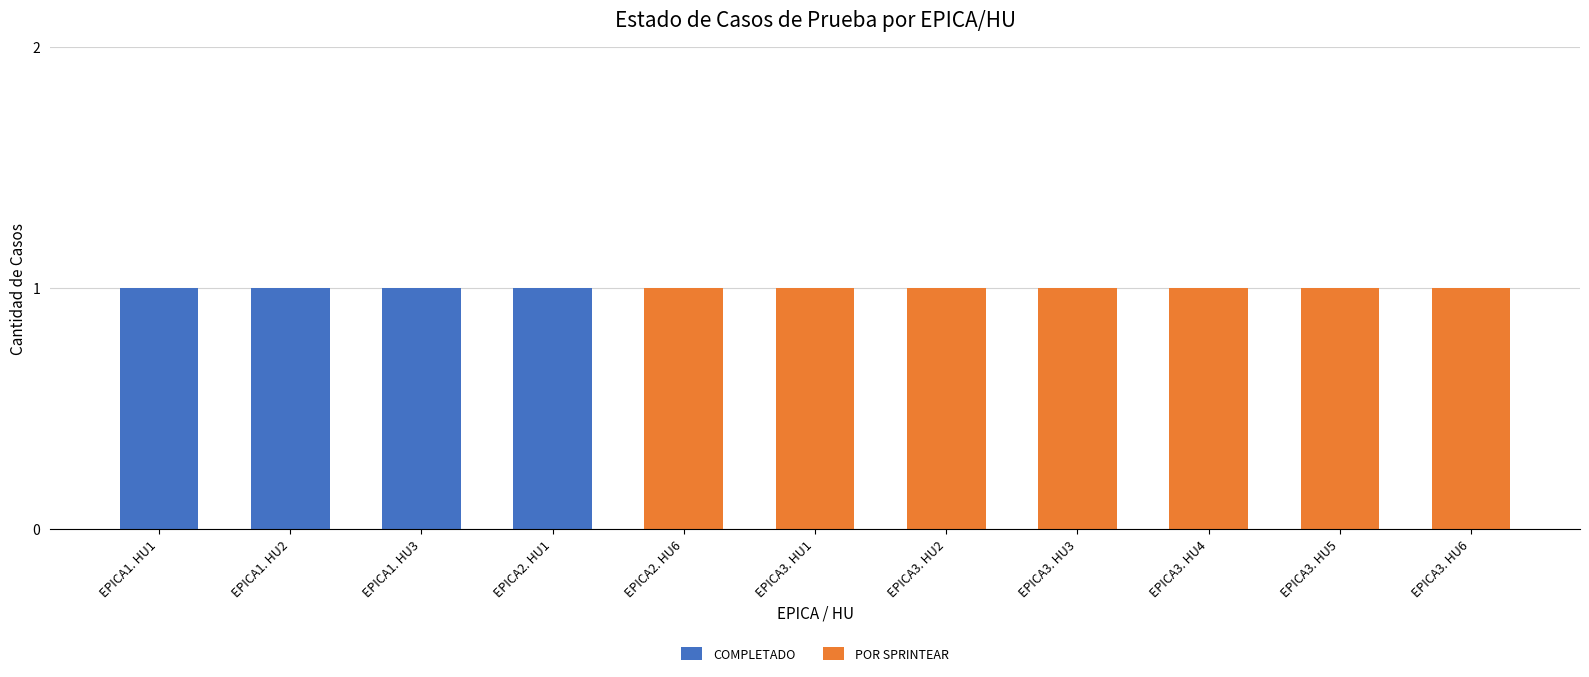

Reading left to right, what are the values for COMPLETADO?

EPICA1. HU1=1	EPICA1. HU2=1	EPICA1. HU3=1	EPICA2. HU1=1	EPICA2. HU6=0	EPICA3. HU1=0	EPICA3. HU2=0	EPICA3. HU3=0	EPICA3. HU4=0	EPICA3. HU5=0	EPICA3. HU6=0